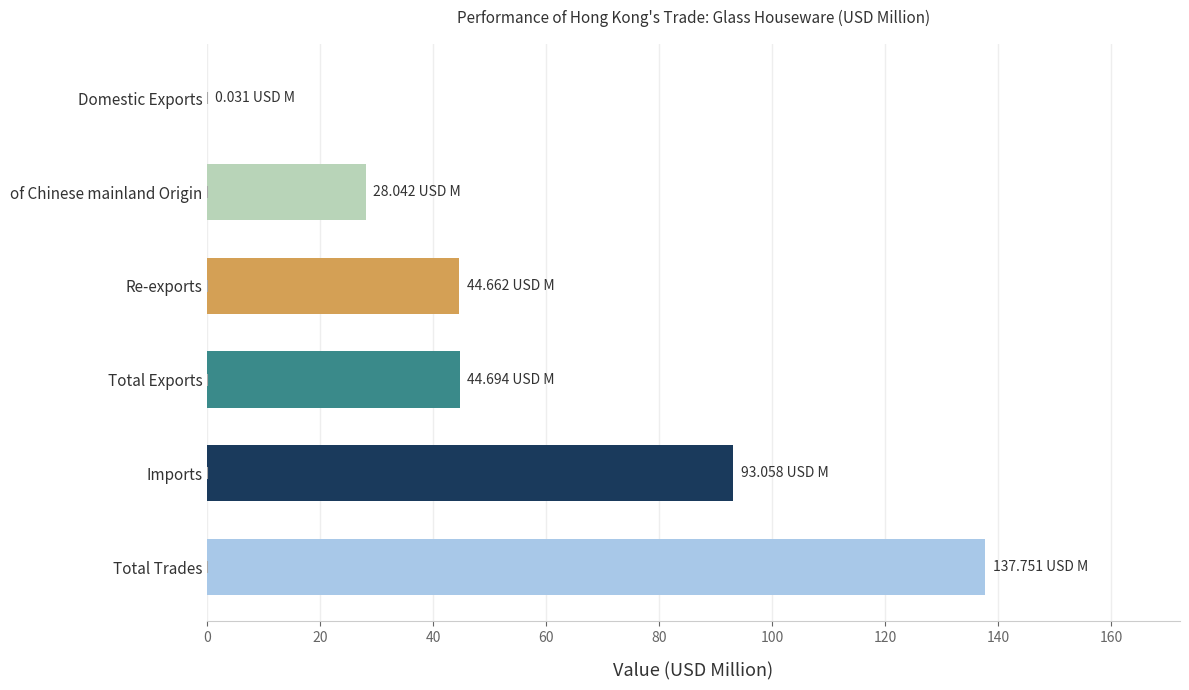

Which category has the highest value across all series?

Total Trades